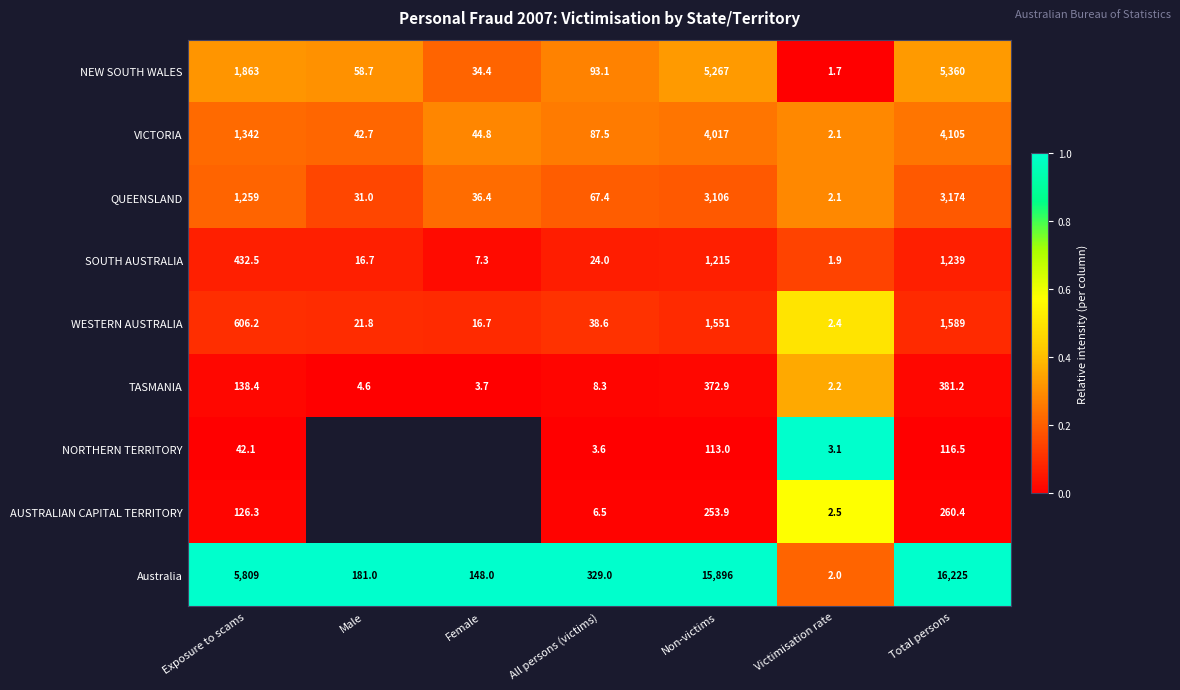

Rank the series at Exposure to scams from lowest to highest value.

NORTHERN TERRITORY, AUSTRALIAN CAPITAL TERRITORY, TASMANIA, SOUTH AUSTRALIA, WESTERN AUSTRALIA, QUEENSLAND, VICTORIA, NEW SOUTH WALES, Australia